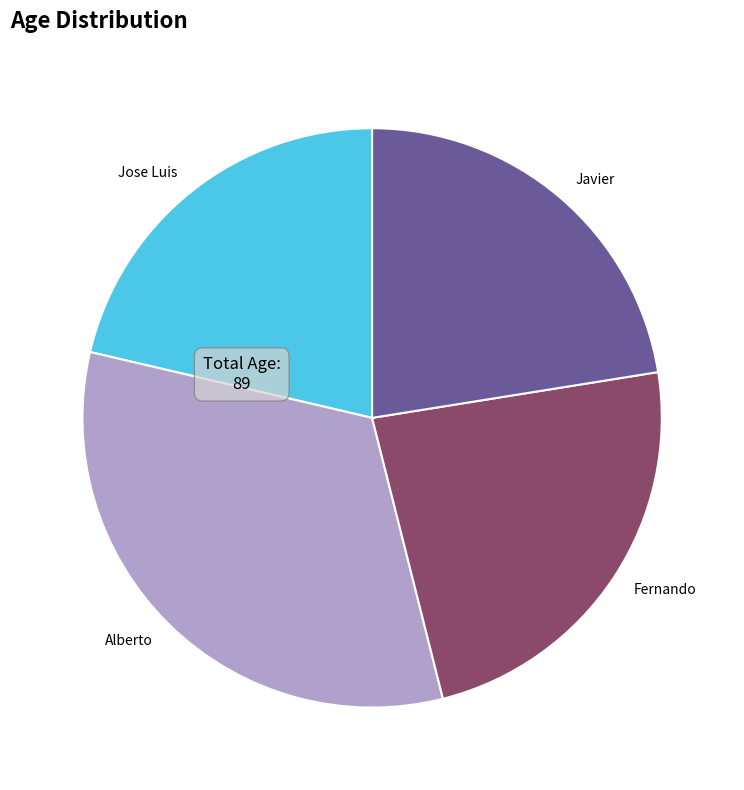

The Fernando slice represents 24% of the pie. True or false?

True